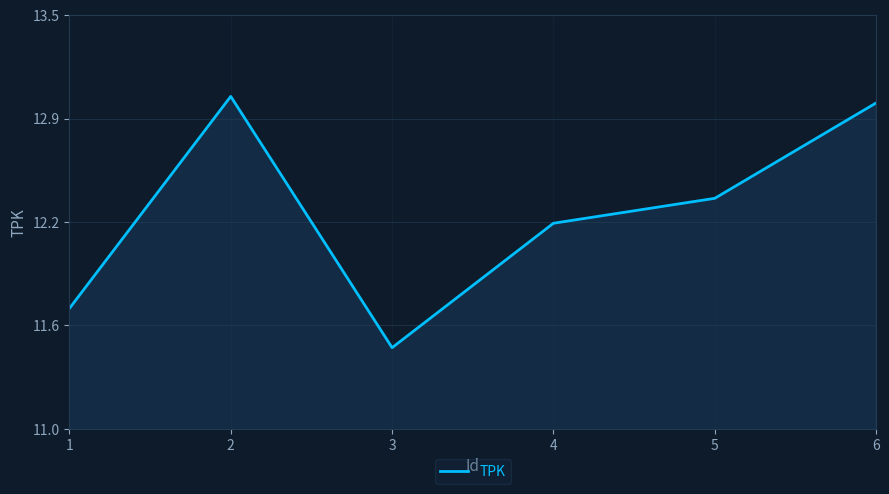

What is the greatest value displayed?

13.0